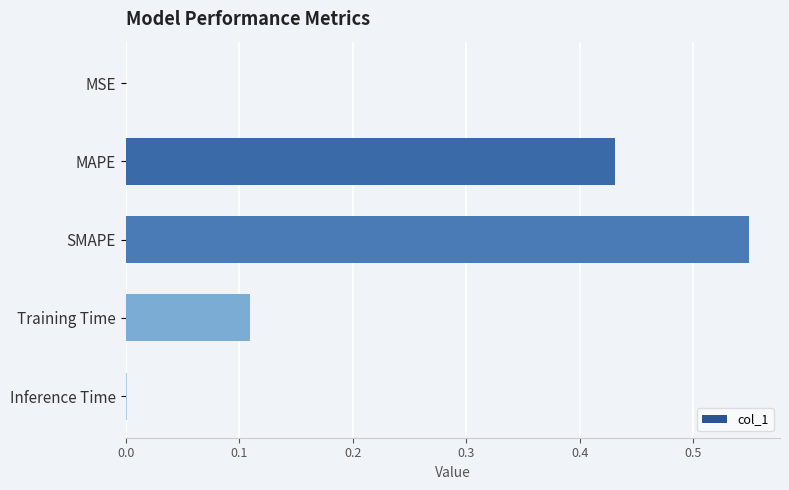

Does the chart contain stacked bars?

No